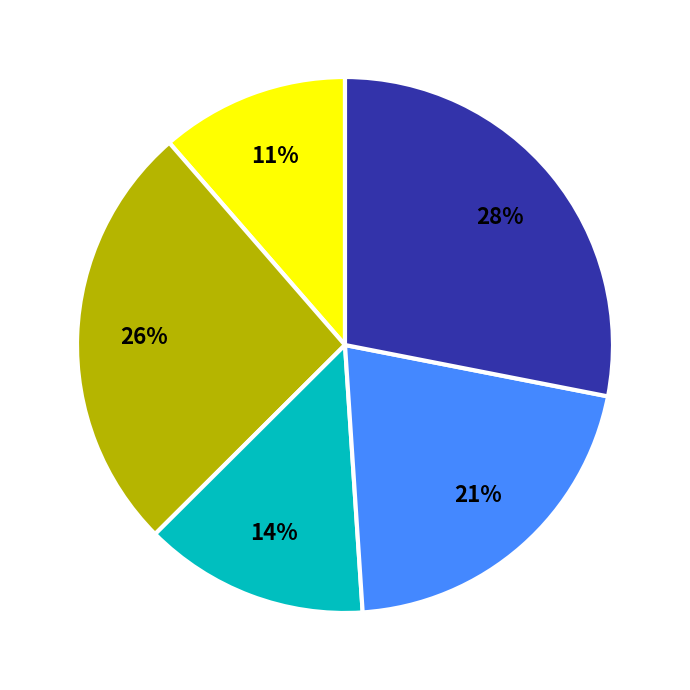

Is there a majority slice in this chart?

No